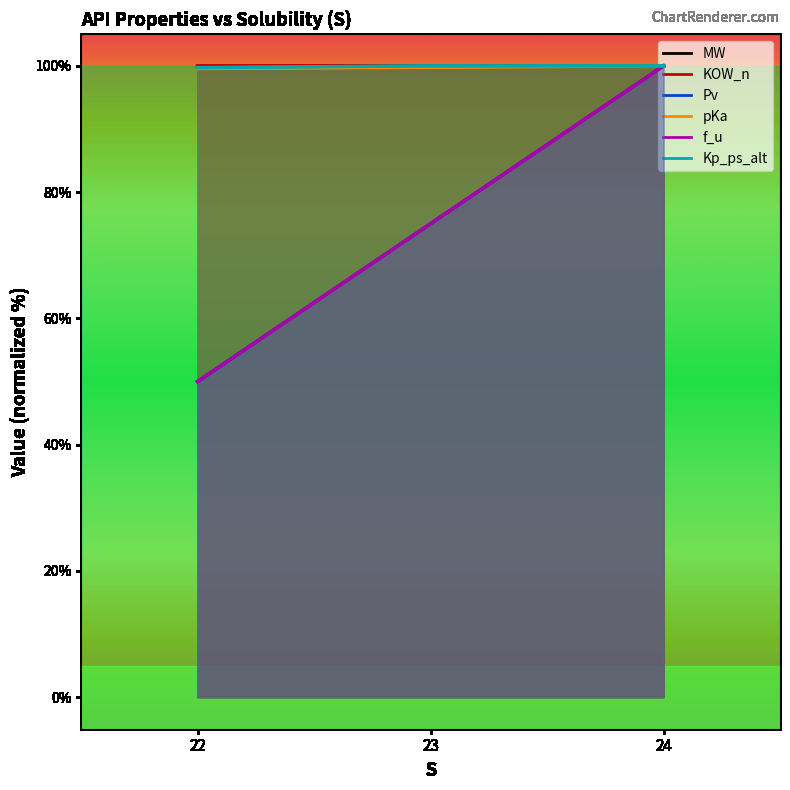

How many MW values are between 50 and 100?

3